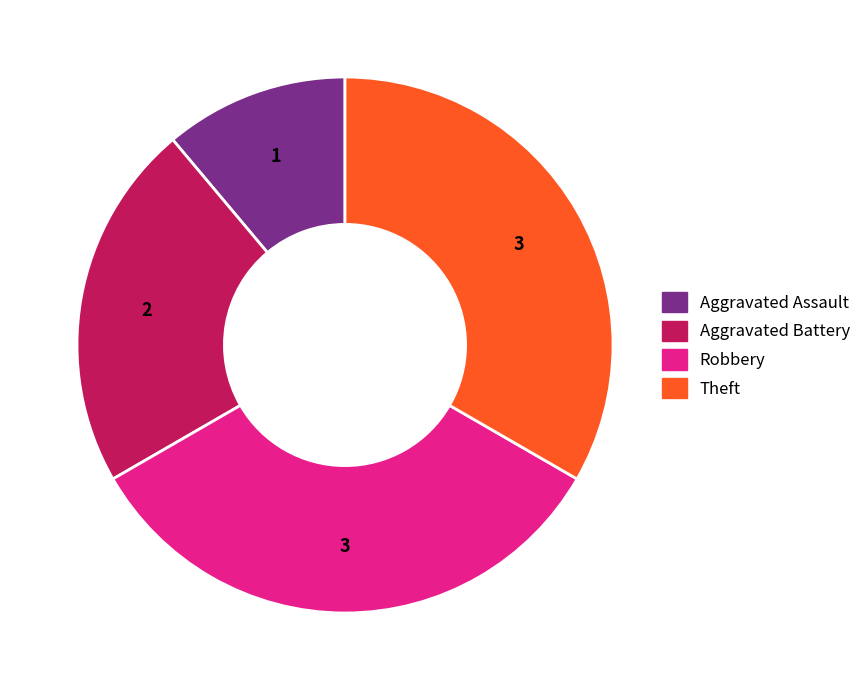

Does Theft account for over 50% of the chart?

No